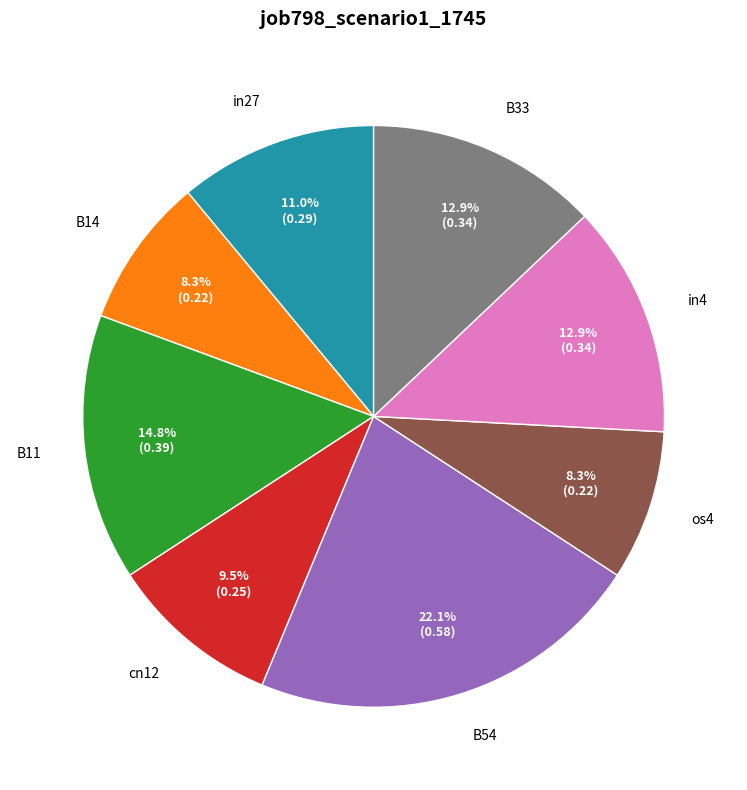

Between B54 and in4, which is larger?

B54